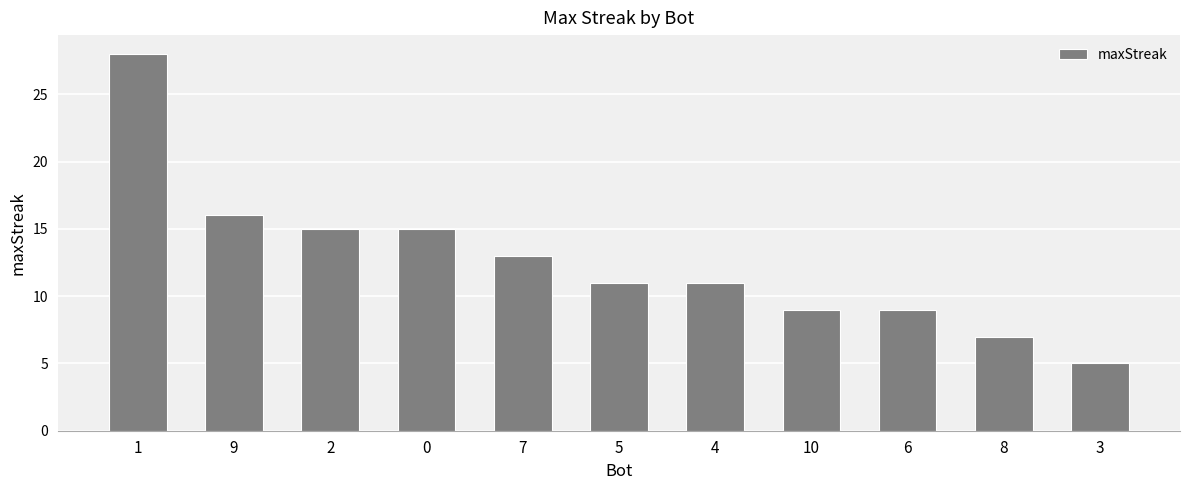

Reading right to left, transcribe all the data shown in this chart.

3=5	8=7	6=9	10=9	4=11	5=11	7=13	0=15	2=15	9=16	1=28